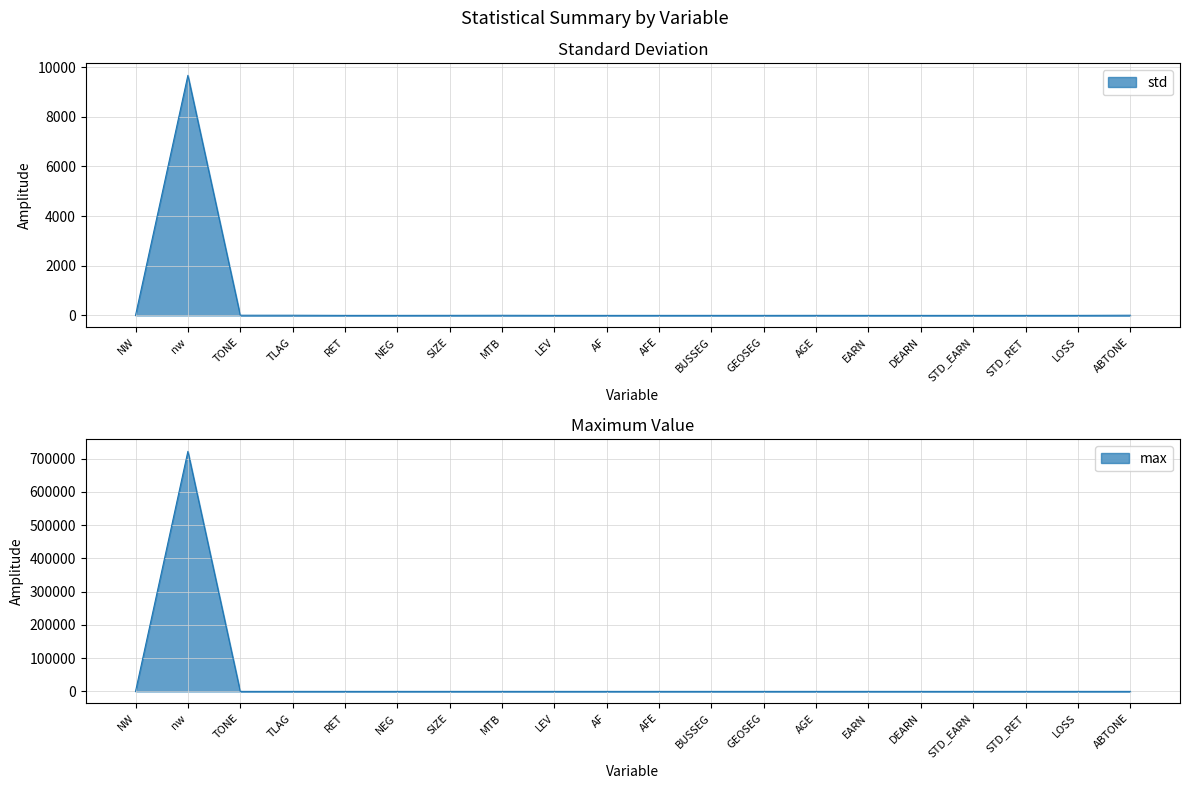

What is the difference between the highest and lowest values at AF?

0.2